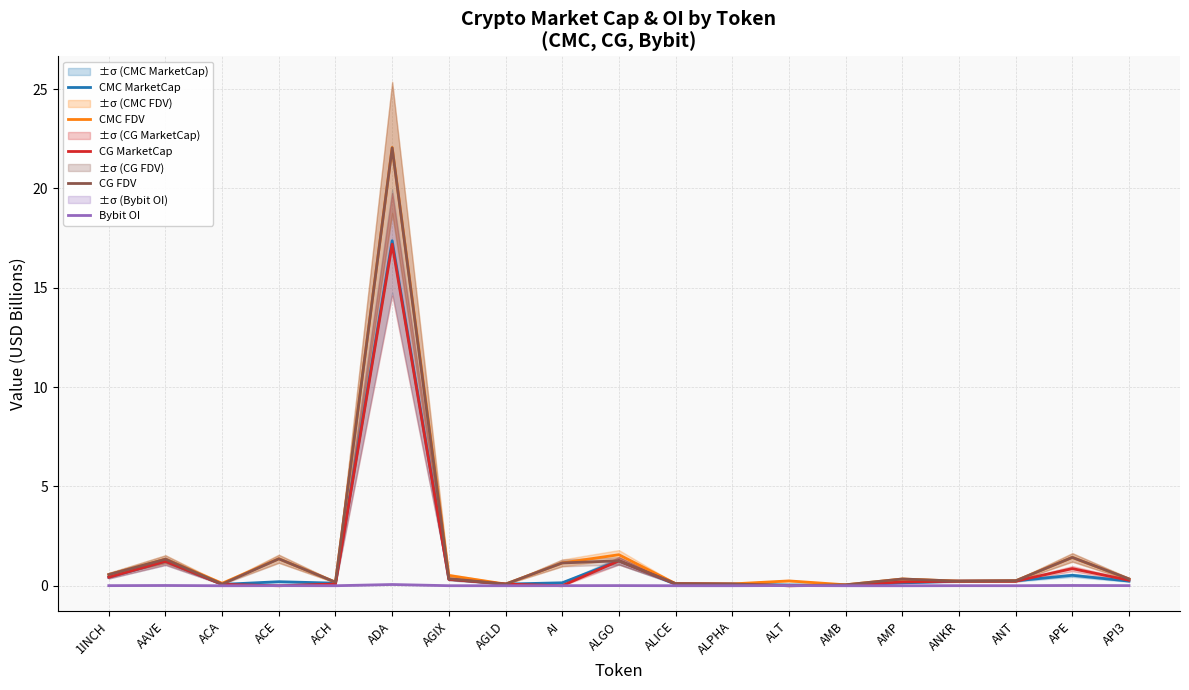

Is it true that CMC FDV equals 0.1 at ALT?

False